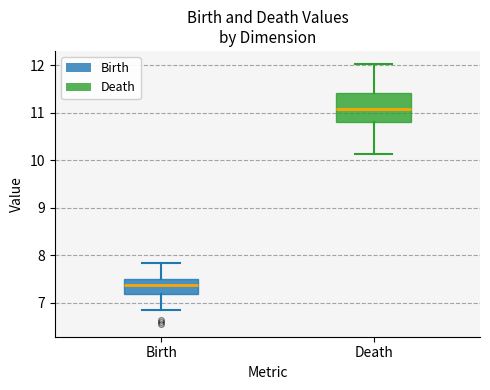

Reading left to right, transcribe this box plot: for each box, give where its median line is, the range the box spans, and where its two whiskers end, as read against the y-axis. The values are not printed on the chart, so give them approximately, as read against the axis.

Birth: median 7.4, box 7.2 to 7.5, whiskers 6.8 to 7.8
Death: median 11.1, box 10.8 to 11.4, whiskers 10.1 to 12.0